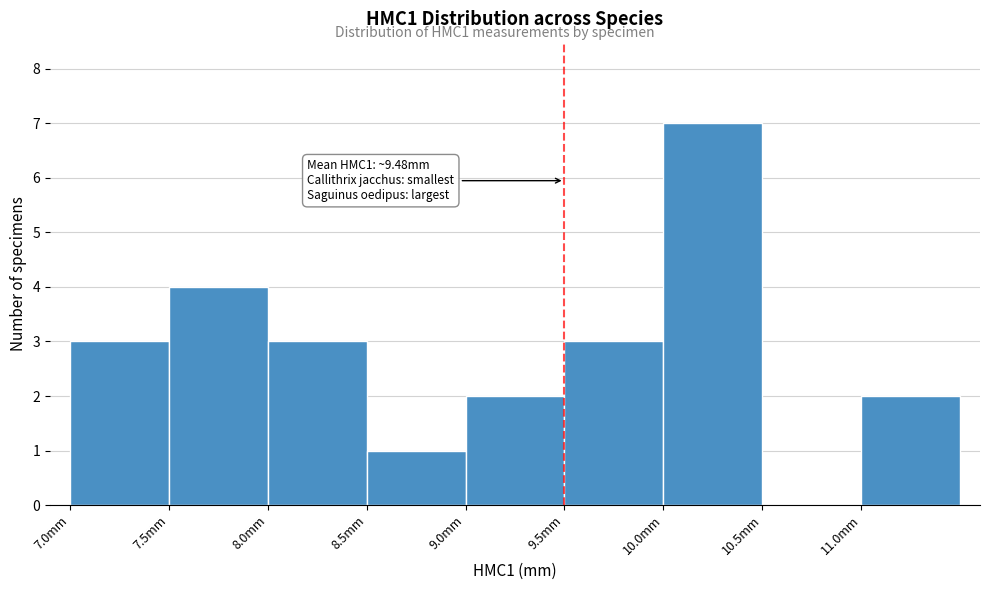

Over which range of the x-axis is the bar tallest?

10.0 to 10.5